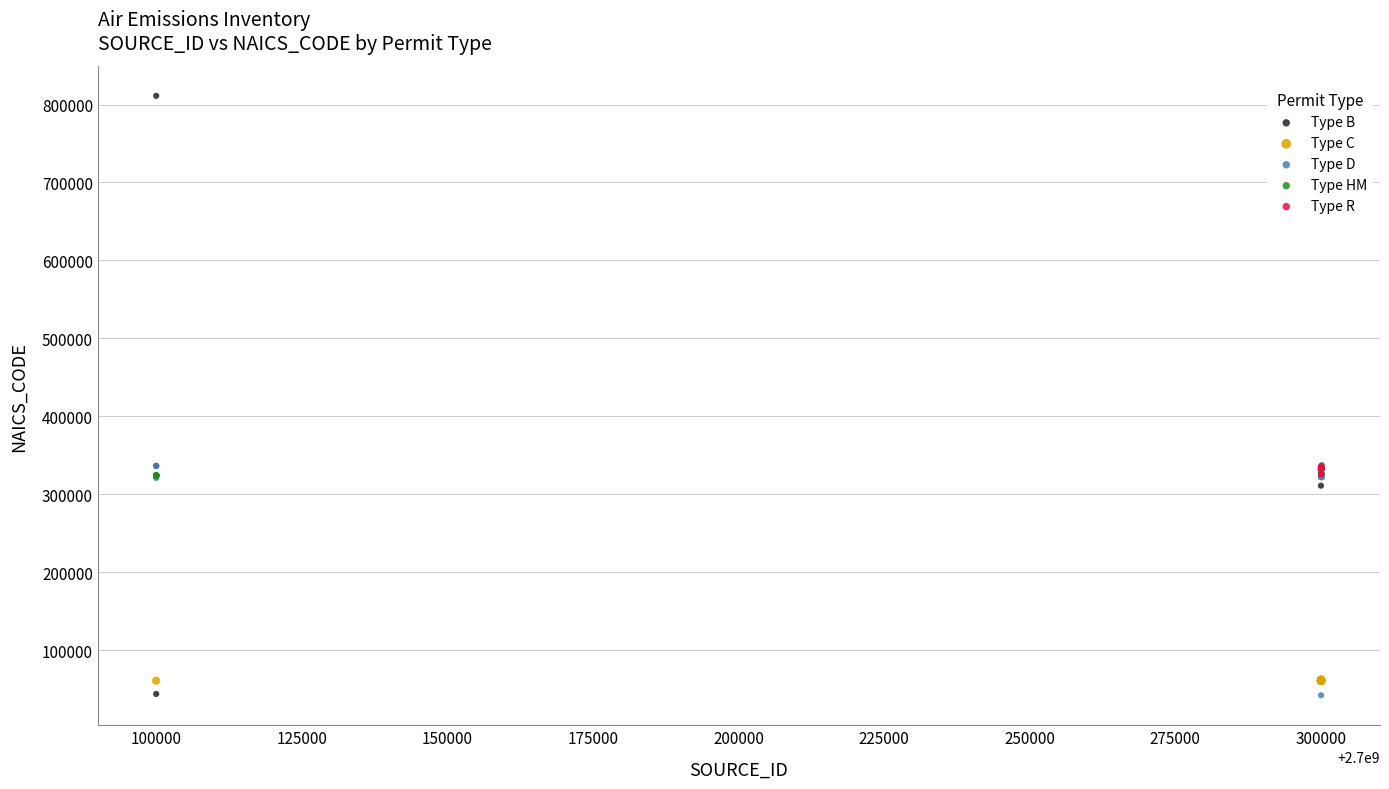

Which series reaches the maximum Y coordinate?

Type B